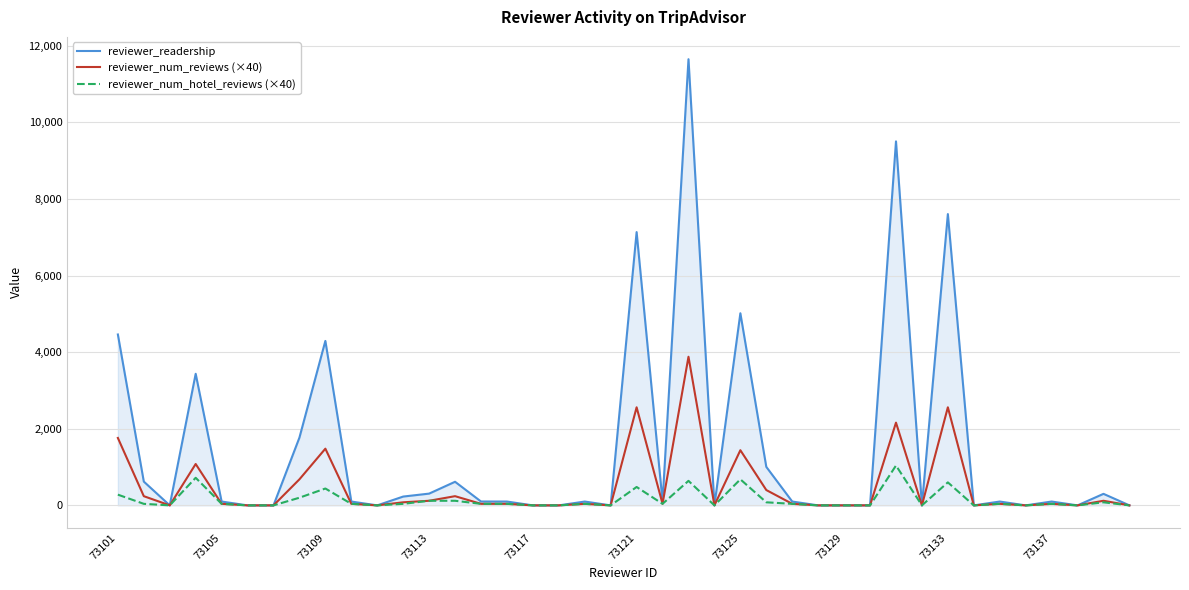

What is the maximum value for reviewer_readership?

11647